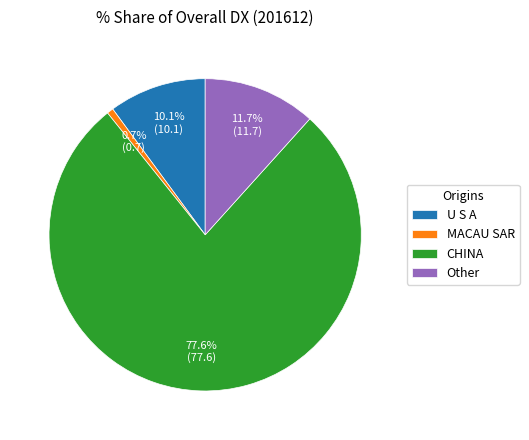

How much of the chart is everything except Other?

88.3%